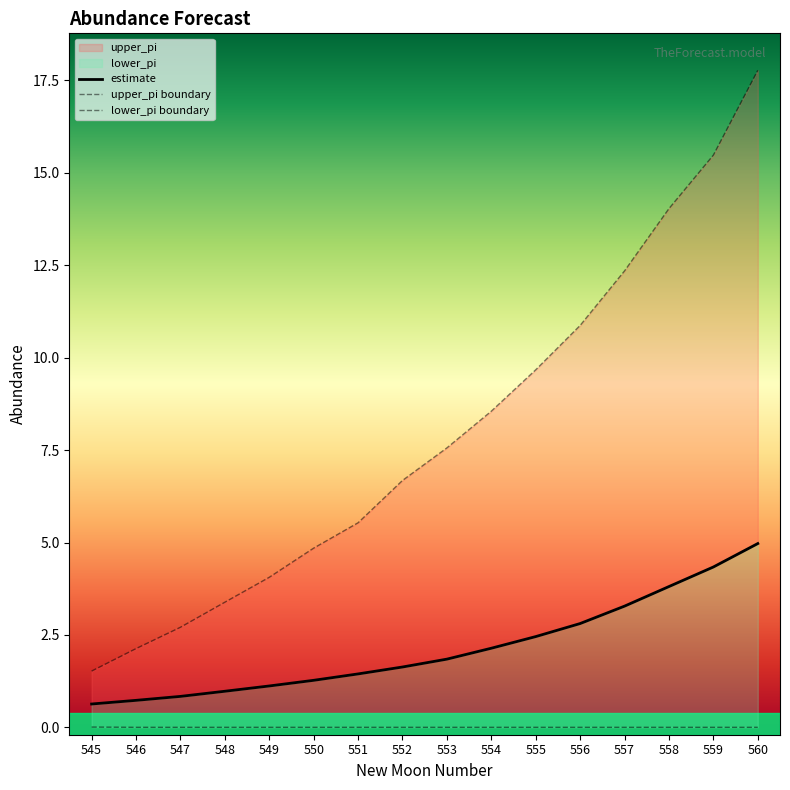

True or false: lower_pi and estimate cross at least once.

False